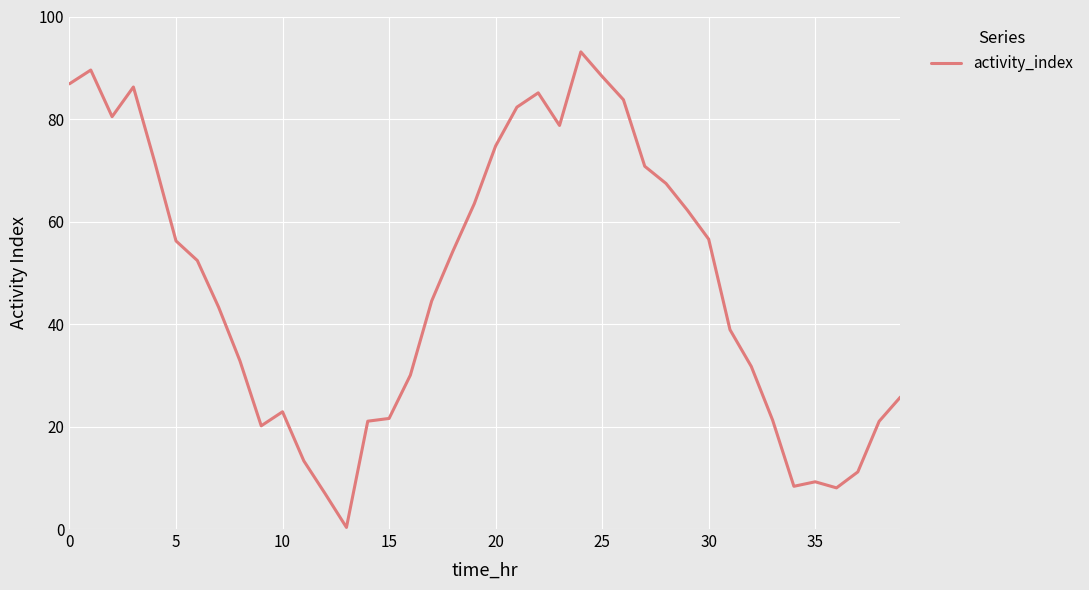

What is the maximum value shown in the chart?

93.1